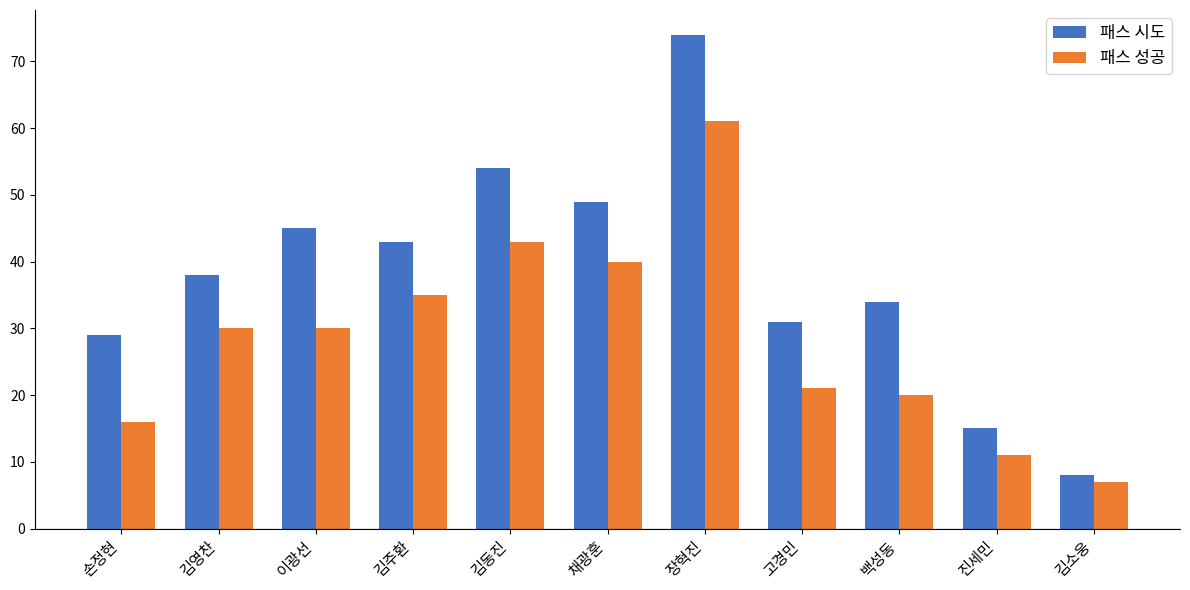

Are the bars grouped side by side (vs. stacked)?

Yes